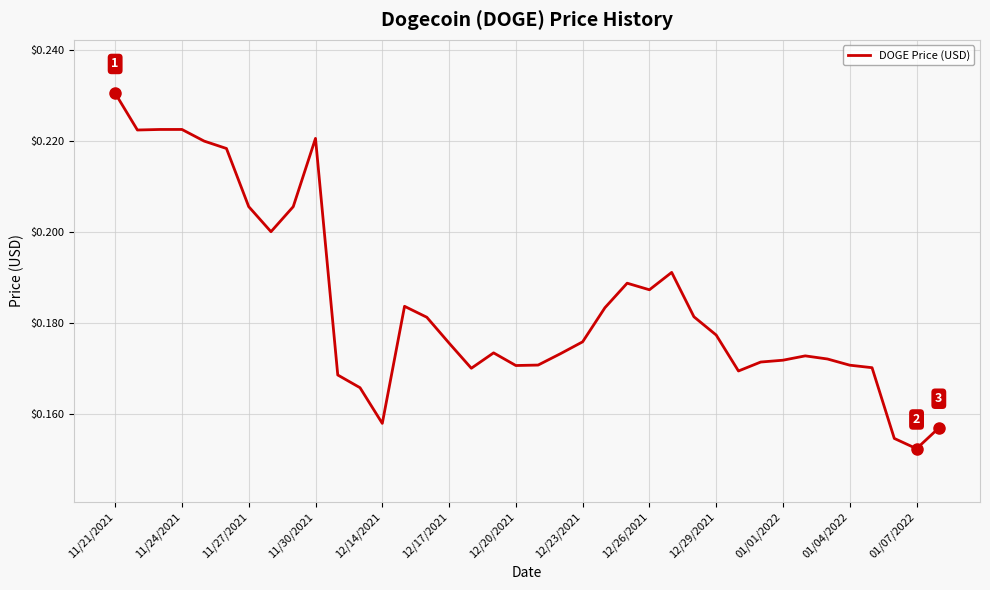

How many lines are shown in the chart?

1